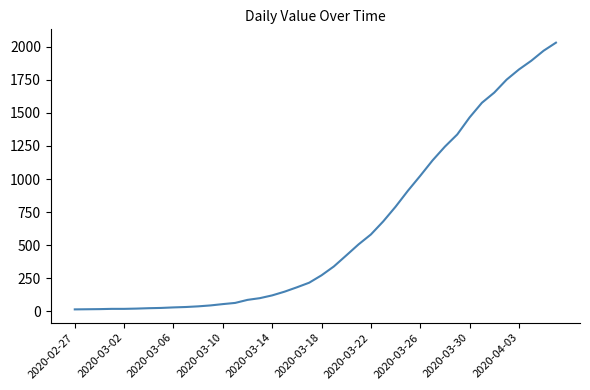

What is the difference between the maximum and minimum values?

2019